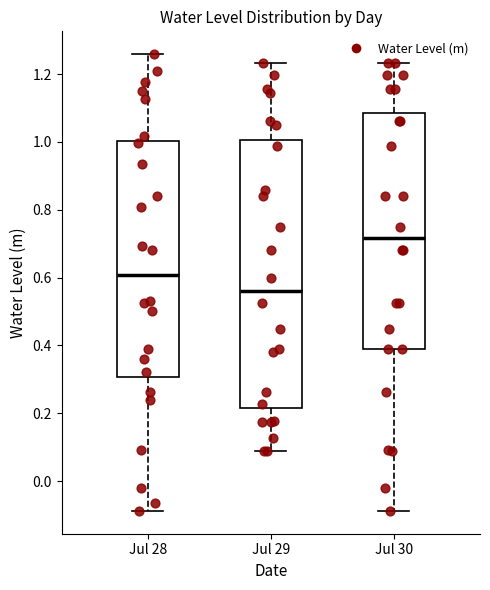

Where does the lower whisker of the box for Jul 28 end on the y-axis? The values are not printed on the chart, so give them approximately, as read against the axis.

-0.08